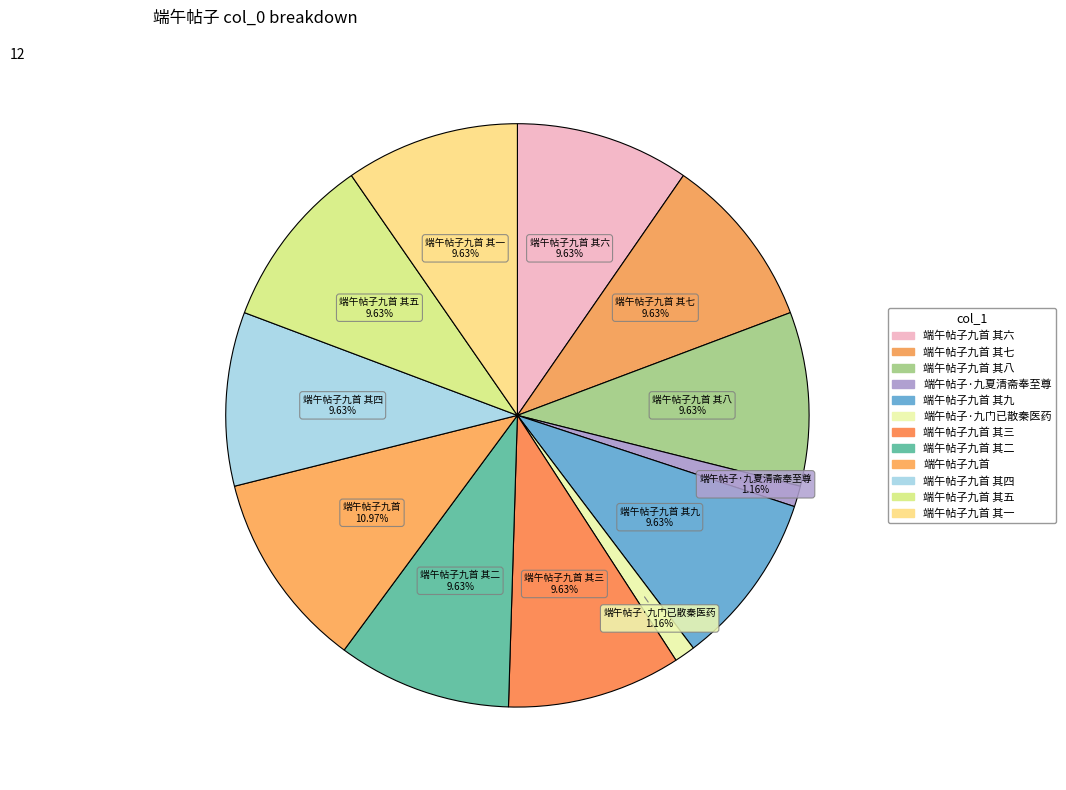

How many segments does this pie chart have?

12